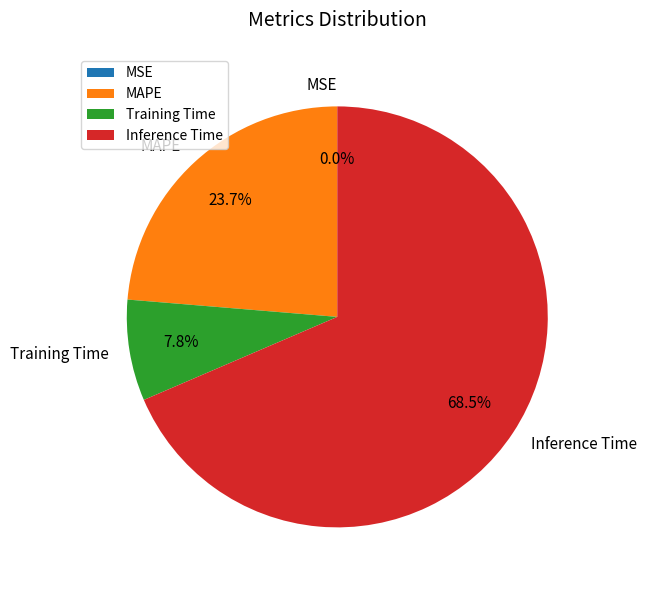

Which category accounts for the majority?

Inference Time